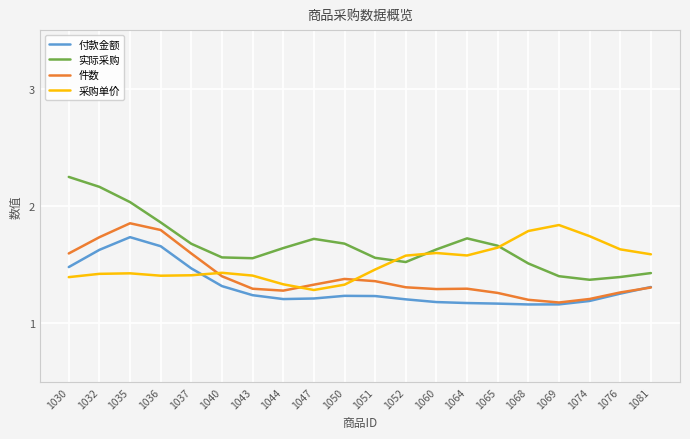

How many lines are shown in the chart?

4